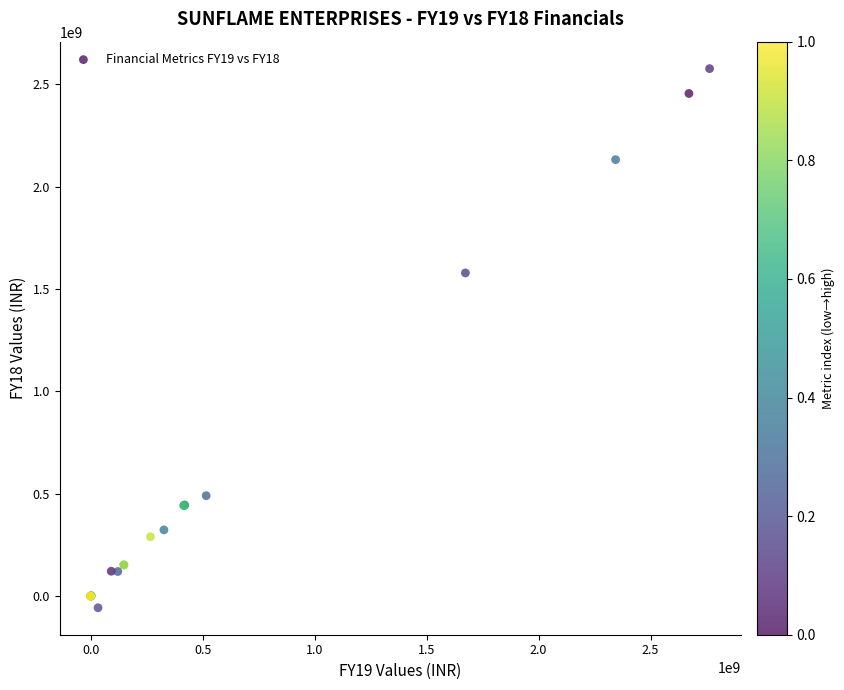

What Y value in the scatter plot is closest to 1259776974?

1578555838.0